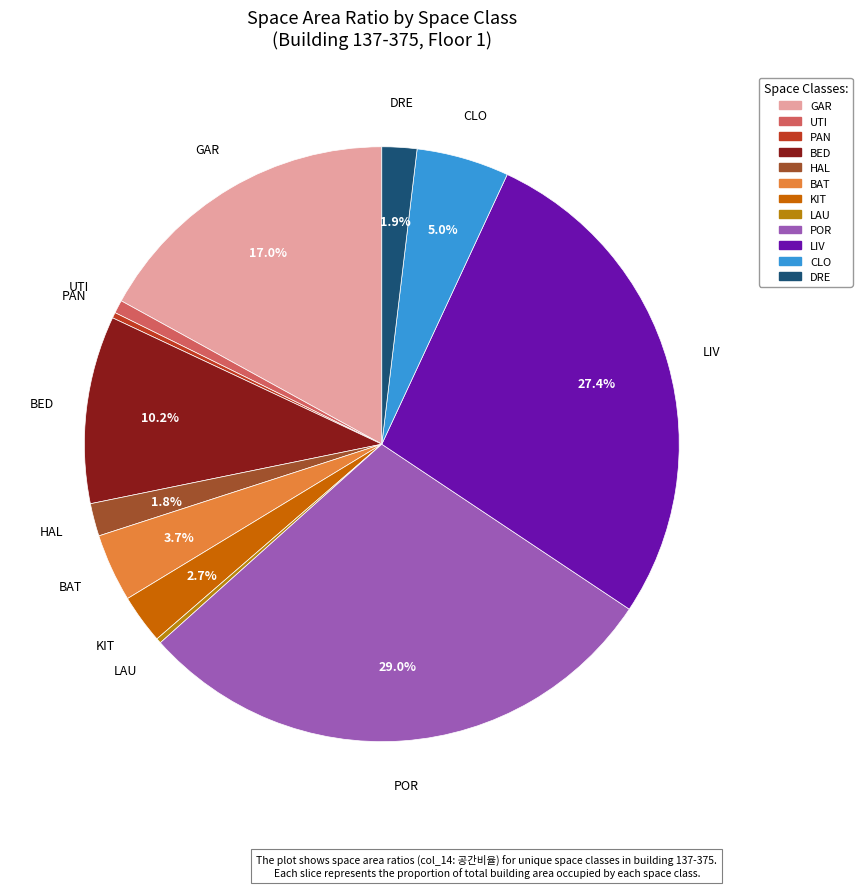

The PAN slice represents 14% of the pie. True or false?

False